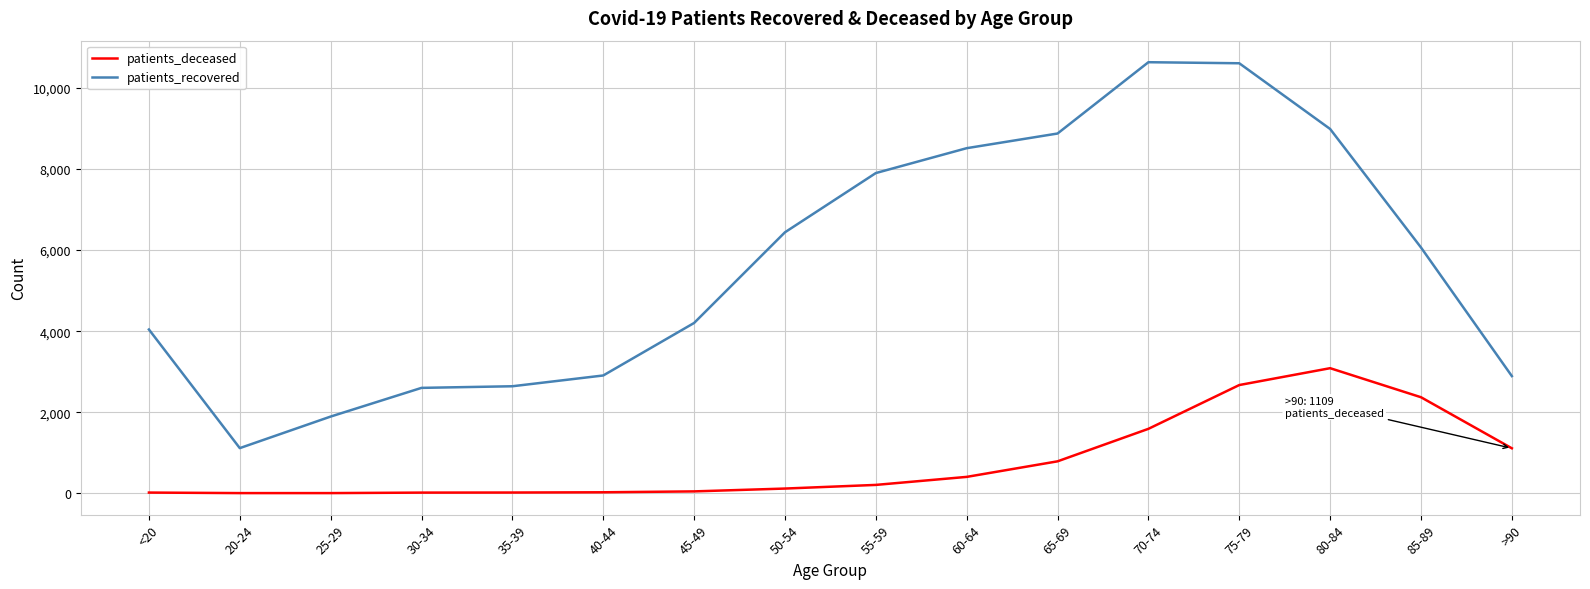

True or false: patients_deceased and patients_recovered intersect in this chart.

False